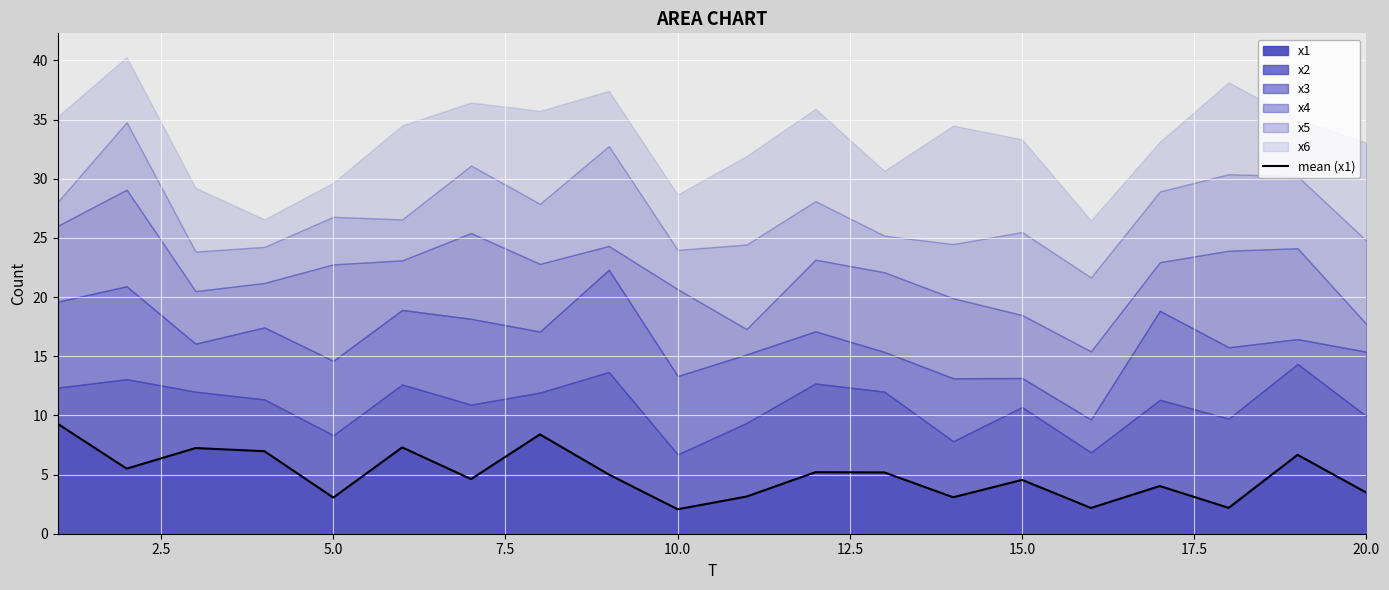

What is the sum of all values?

99.1